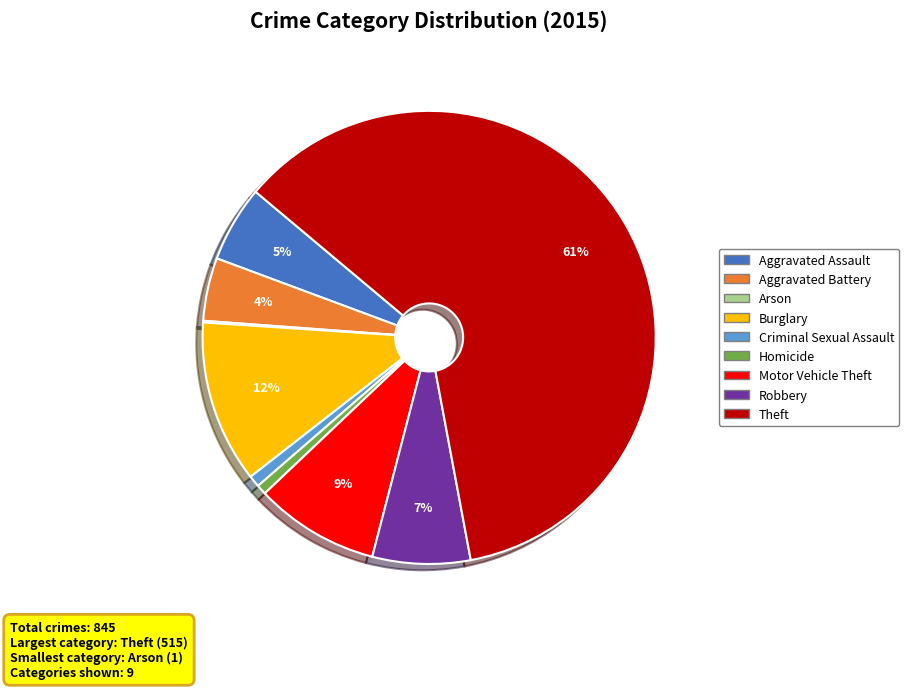

Combined, do Aggravated Assault and Homicide account for over 50%?

No